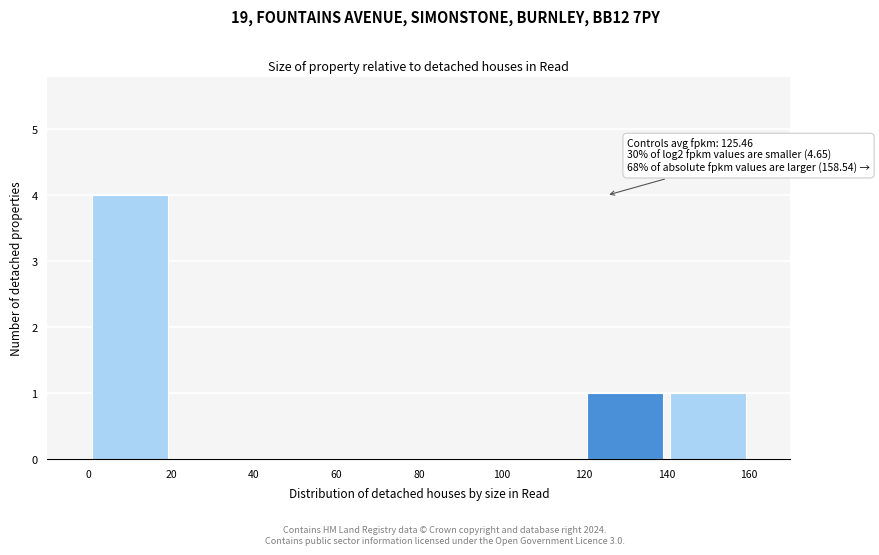

Which range on the x-axis has the tallest bar?

0 to 20